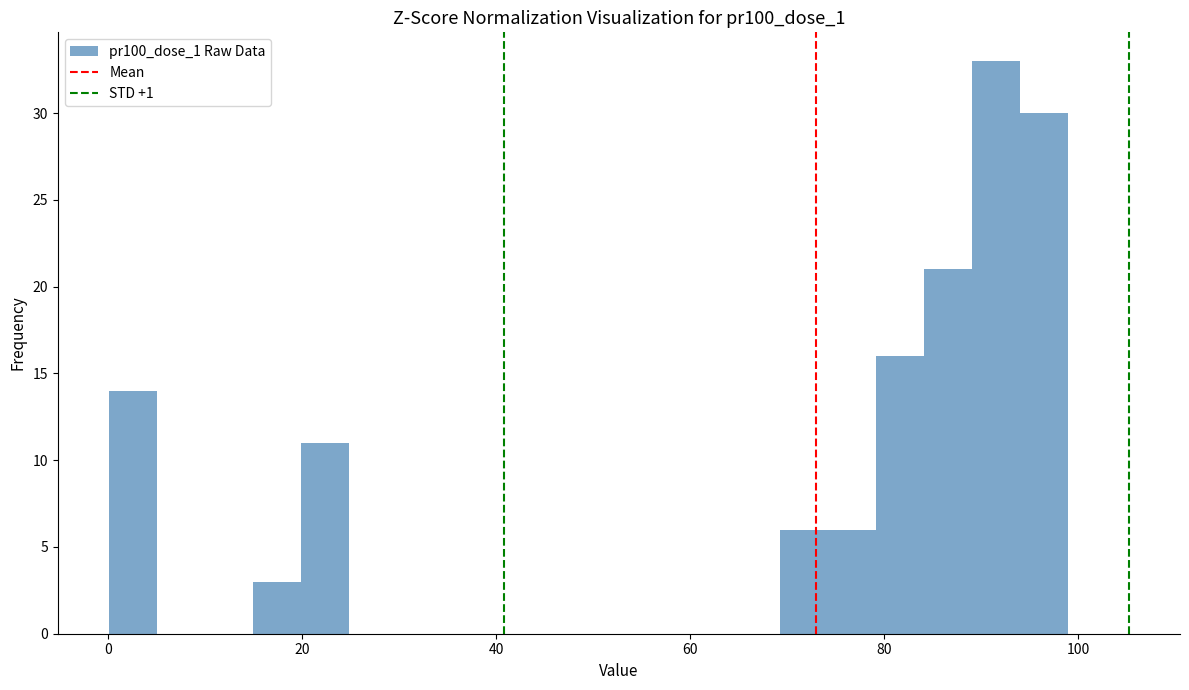

Read against the x-axis, roughly where is the centre of the tallest bar?

92